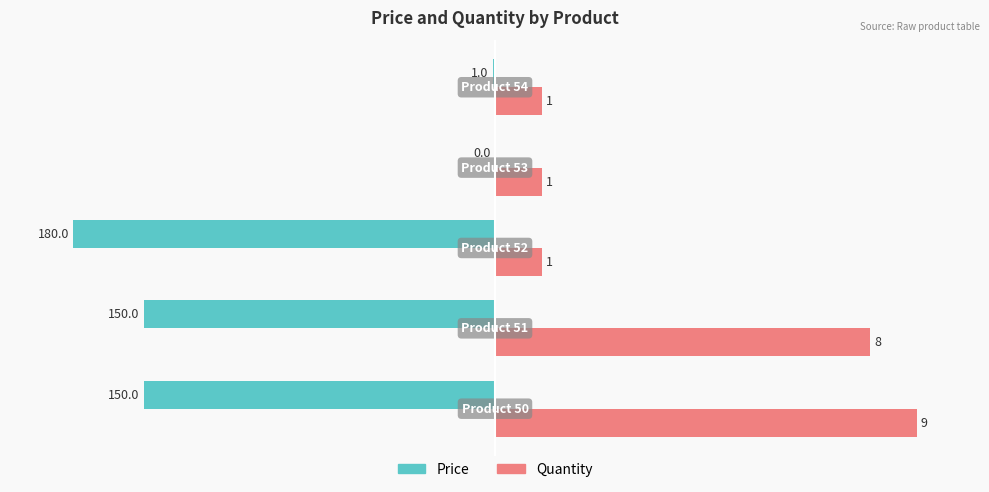

What are all the series names shown in the legend?

Price, Quantity